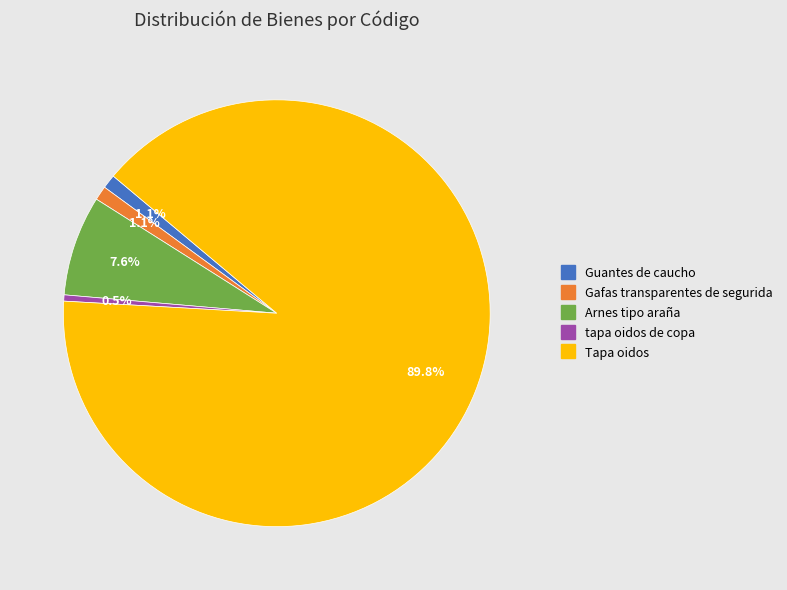

What is the total percentage of Guantes de caucho and Arnes tipo araña?

8.7%